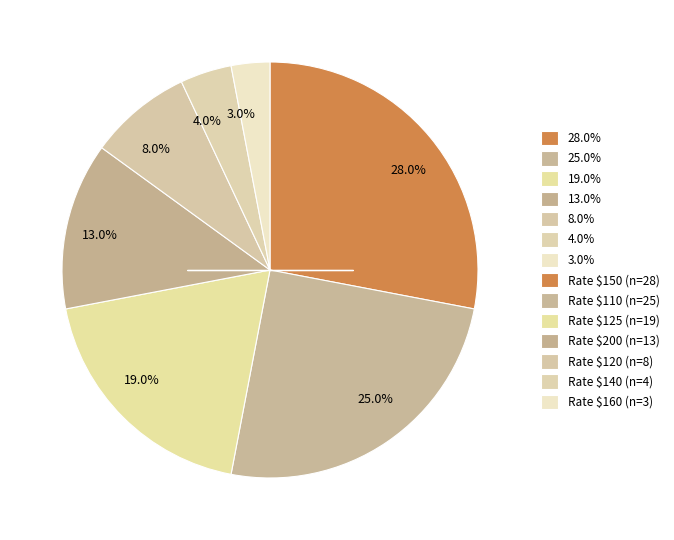

Is the sum of 28.0% and 4.0% greater than half?

No